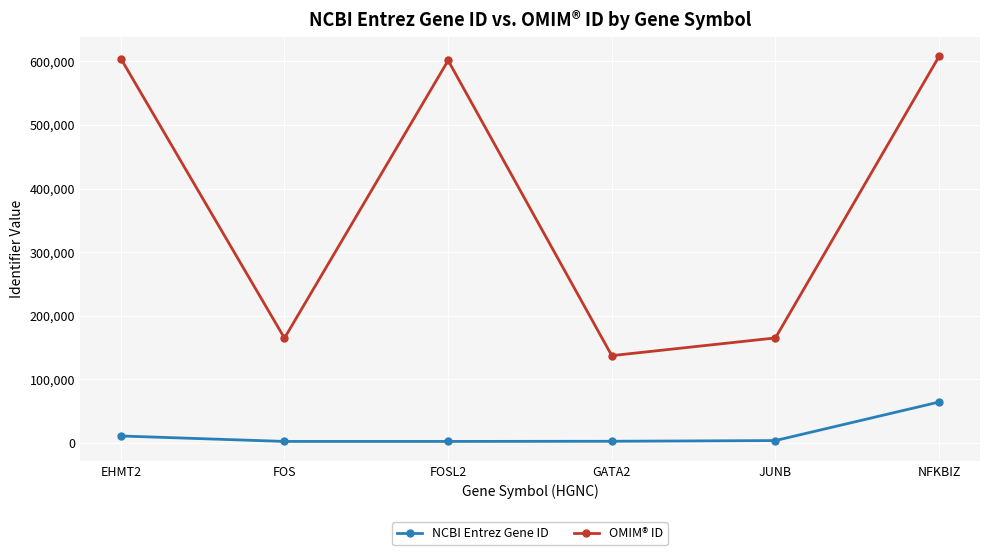

Which category has the lowest value in the OMIM® ID series?

GATA2